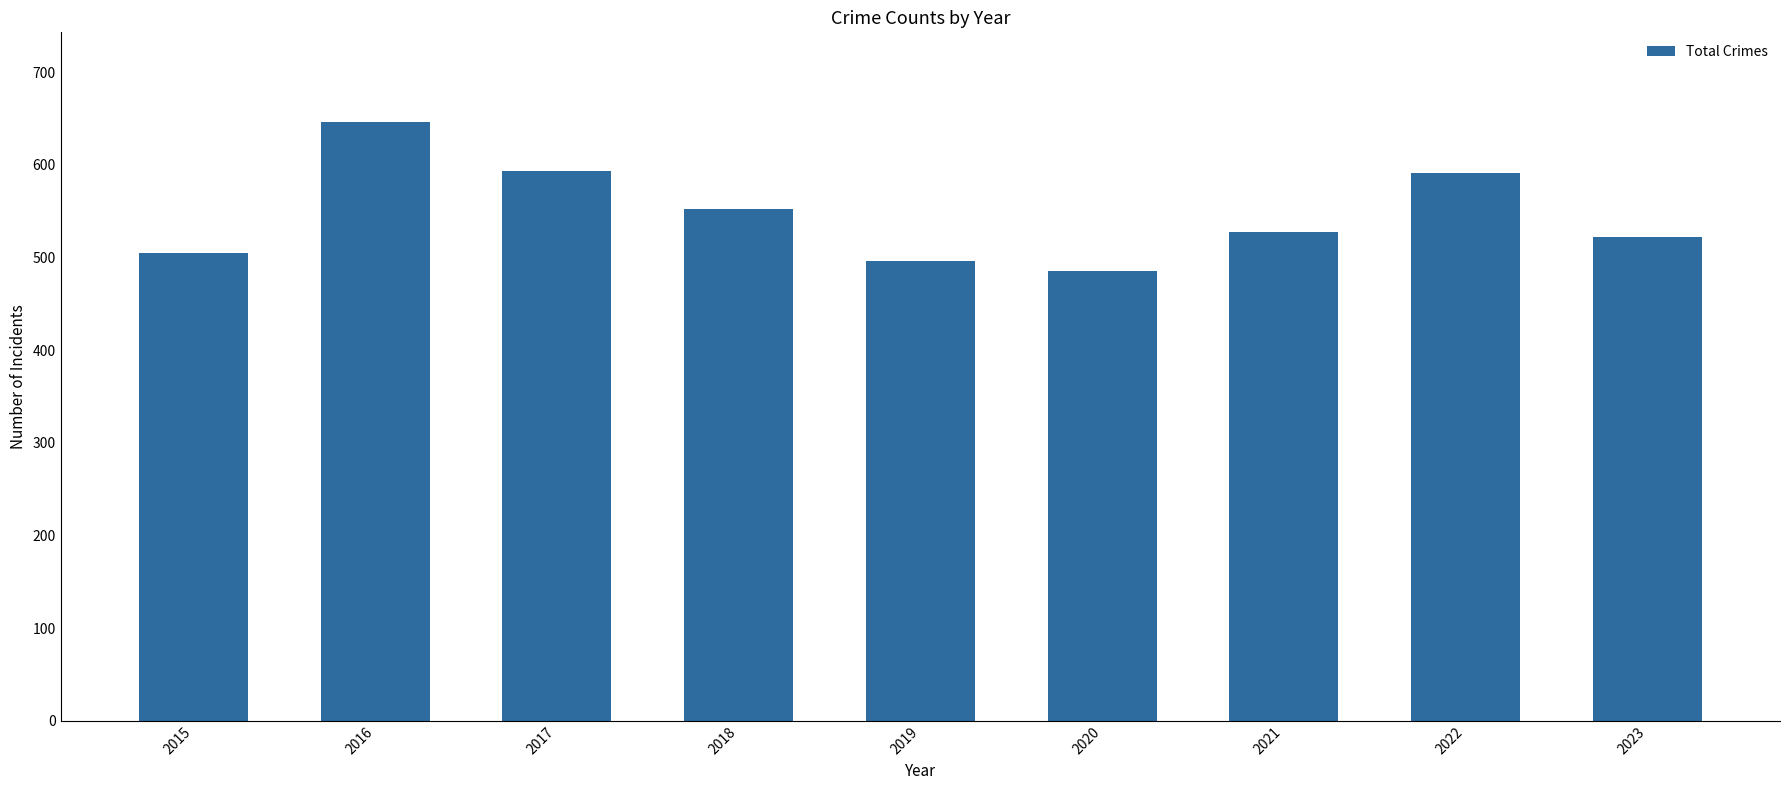

How many series are shown in this chart?

1